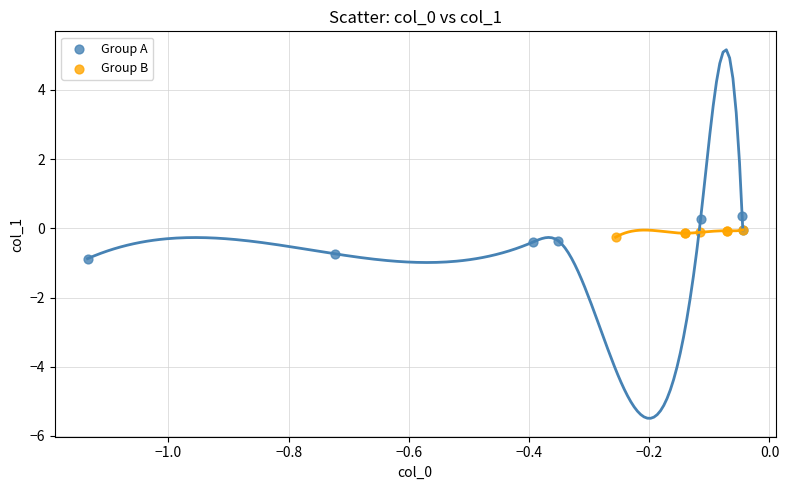

Which series reaches the minimum Y coordinate?

Group A